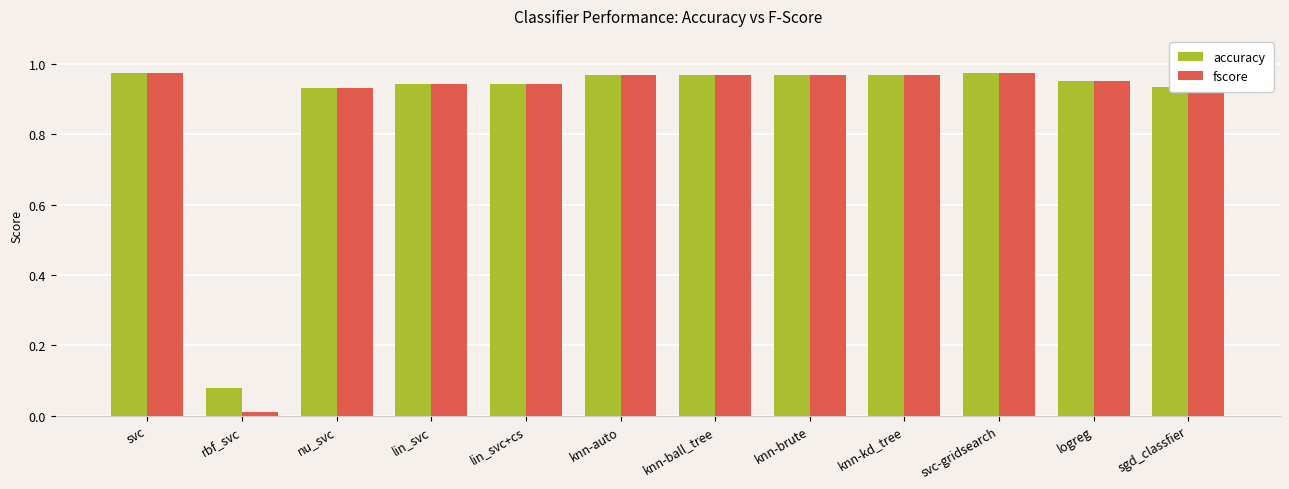

Are the bars horizontal?

No